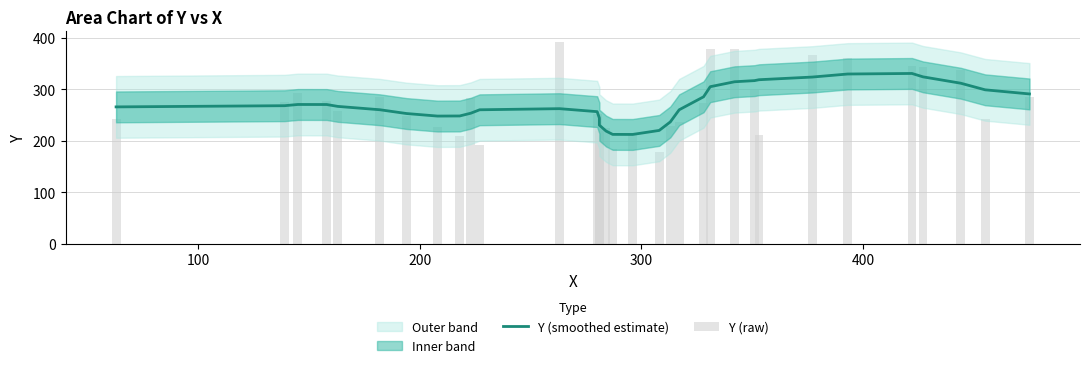

What is the minimum value shown in the chart?

178.0